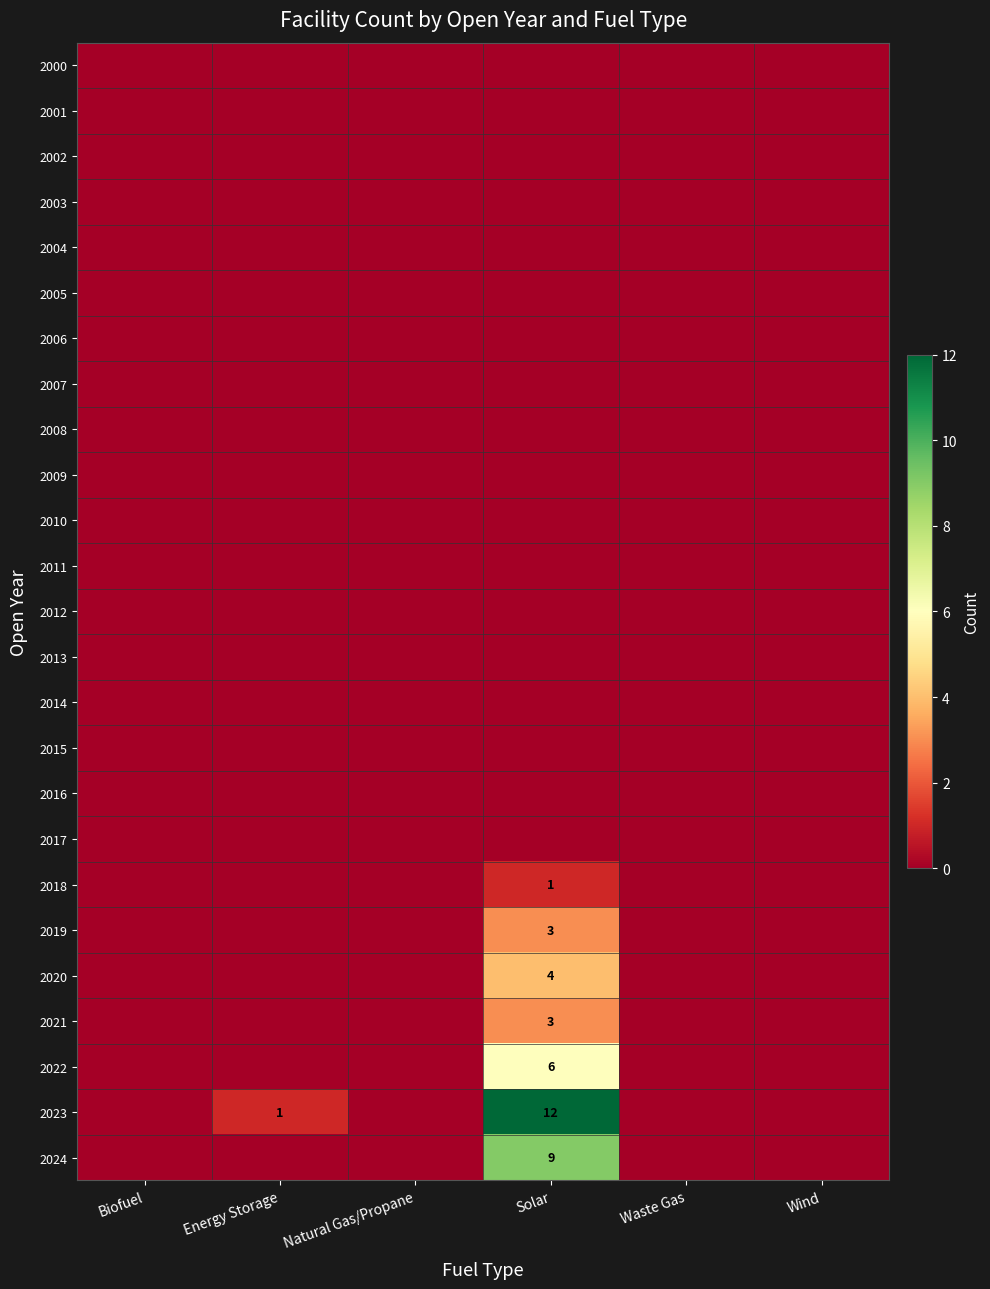

The 2024 series shows 5 at Solar. True or false?

False